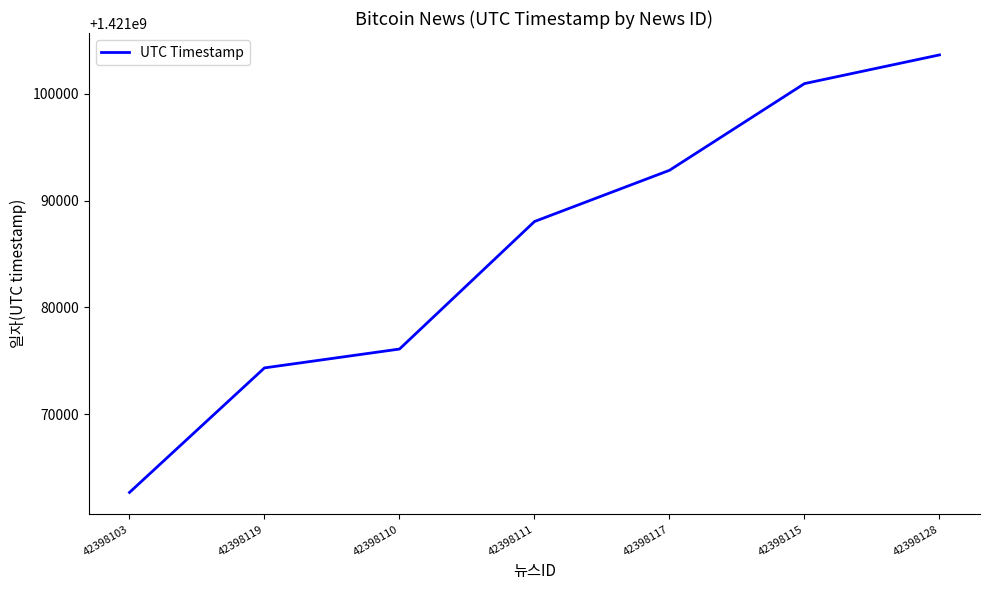

At which label is the value closest to 1421083152?

42398111